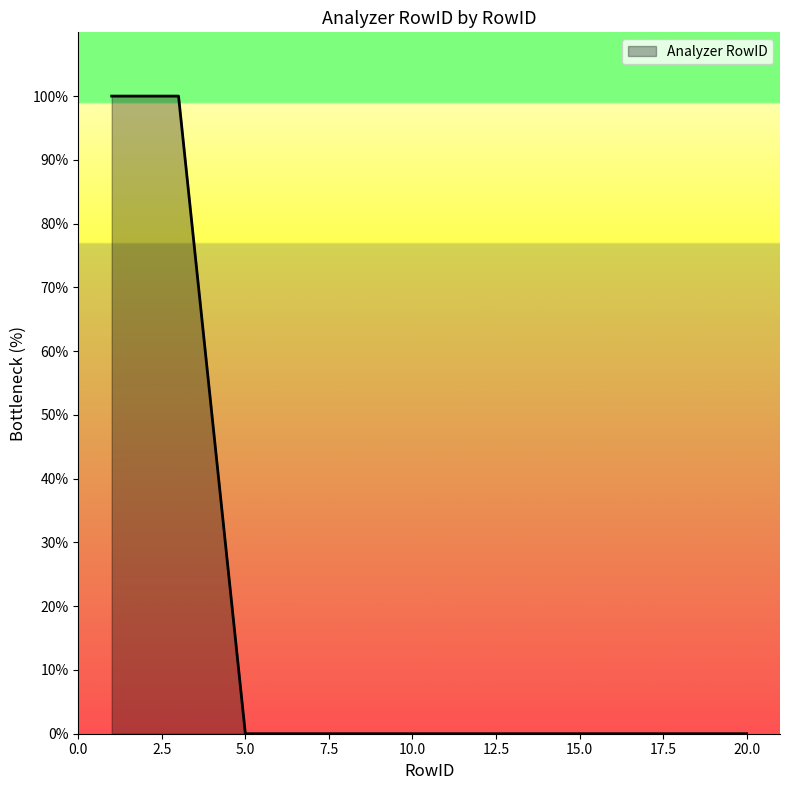

How many lines are shown in the chart?

1